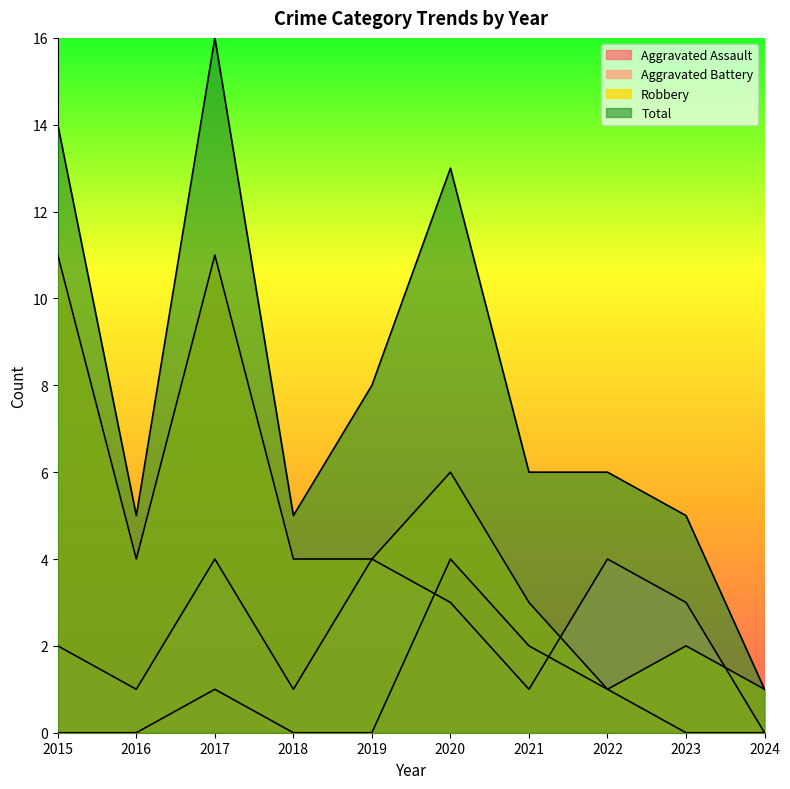

Between 2017 and 2024, which series saw the biggest shift?

Total